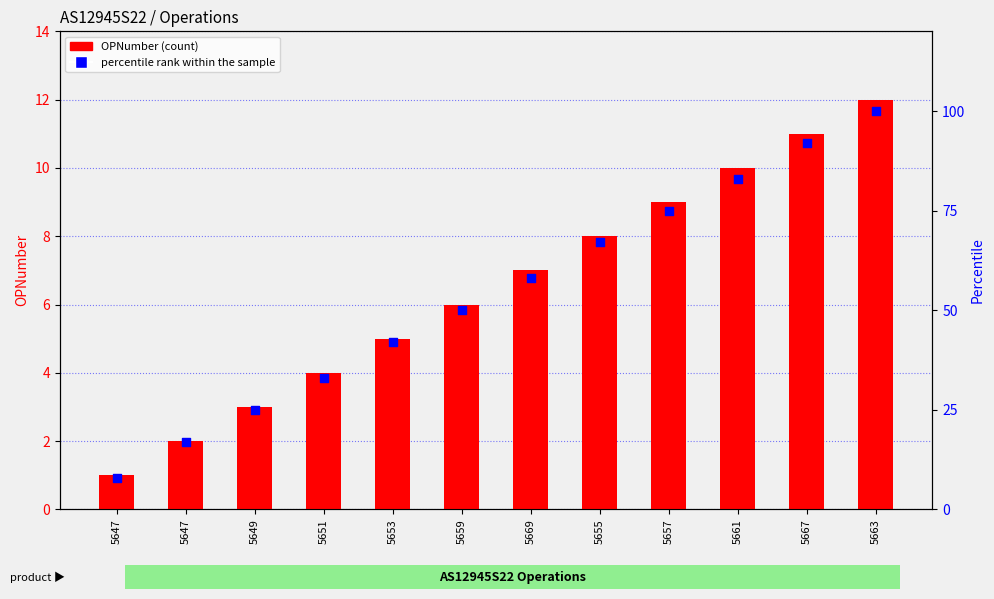

Which series has the largest total across all categories?

percentile rank within the sample